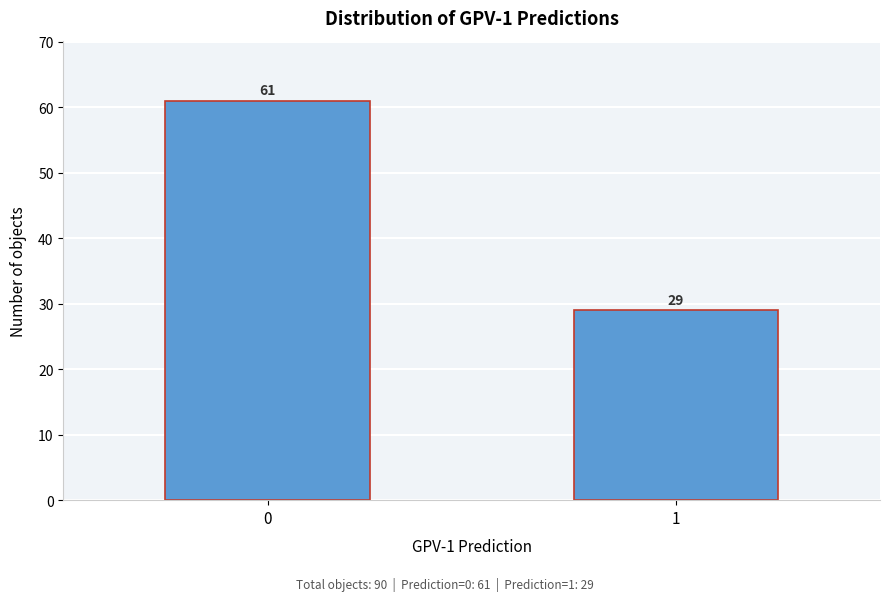

Reading left to right, extract all data points from this chart.

61	29